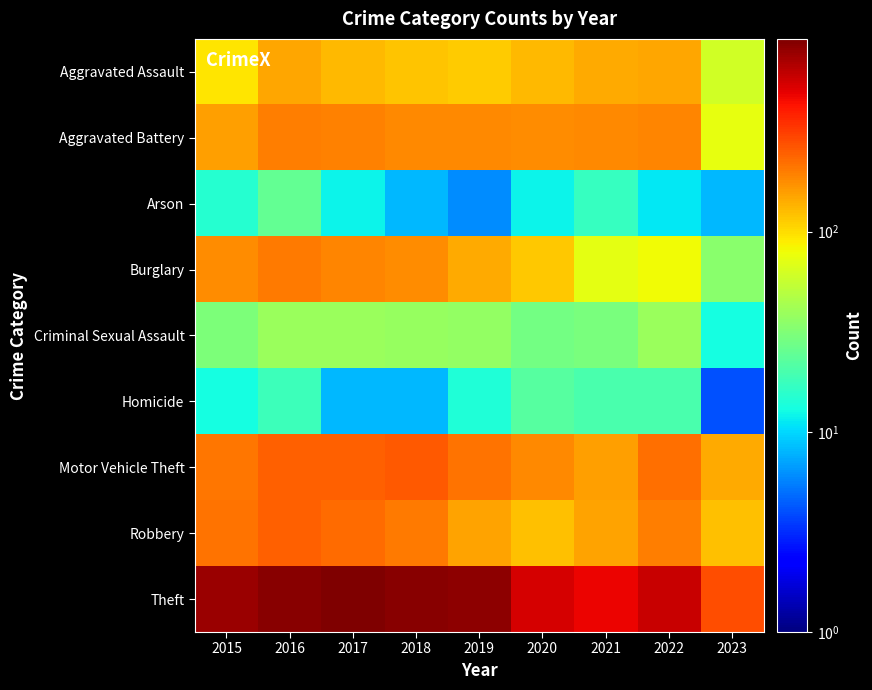

Between 2023 and 2020, which is larger?

2020